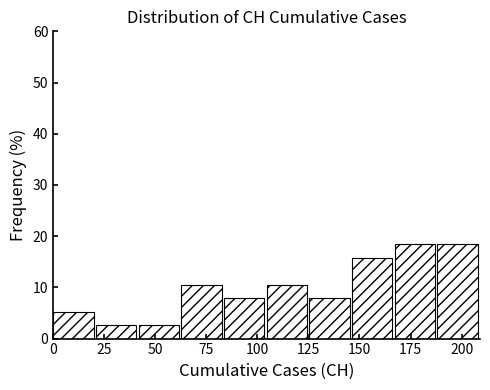

Reading left to right, list every bar in this chart as the range it spans on the x-axis followed by its height. Neither the bar edges nor the heights are printed on the chart, so give them approximately, as read against the axes.

0 to 20: 5
20 to 40: 3
40 to 65: 3
65 to 85: 11
85 to 105: 8
105 to 125: 11
125 to 145: 8
145 to 165: 16
165 to 190: 18
190 to 210: 18